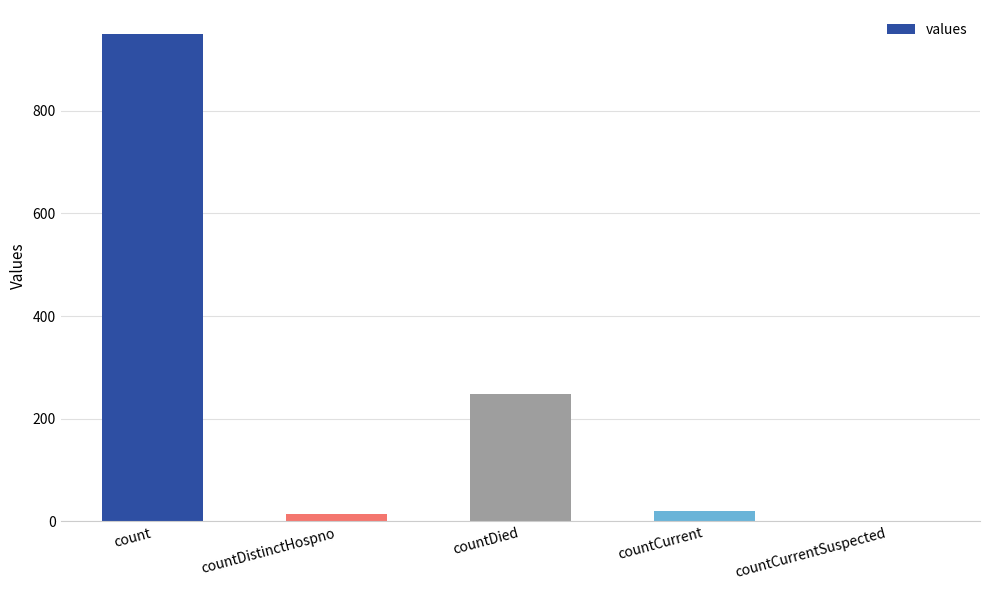

True or false: the data shows 623 at count.

False